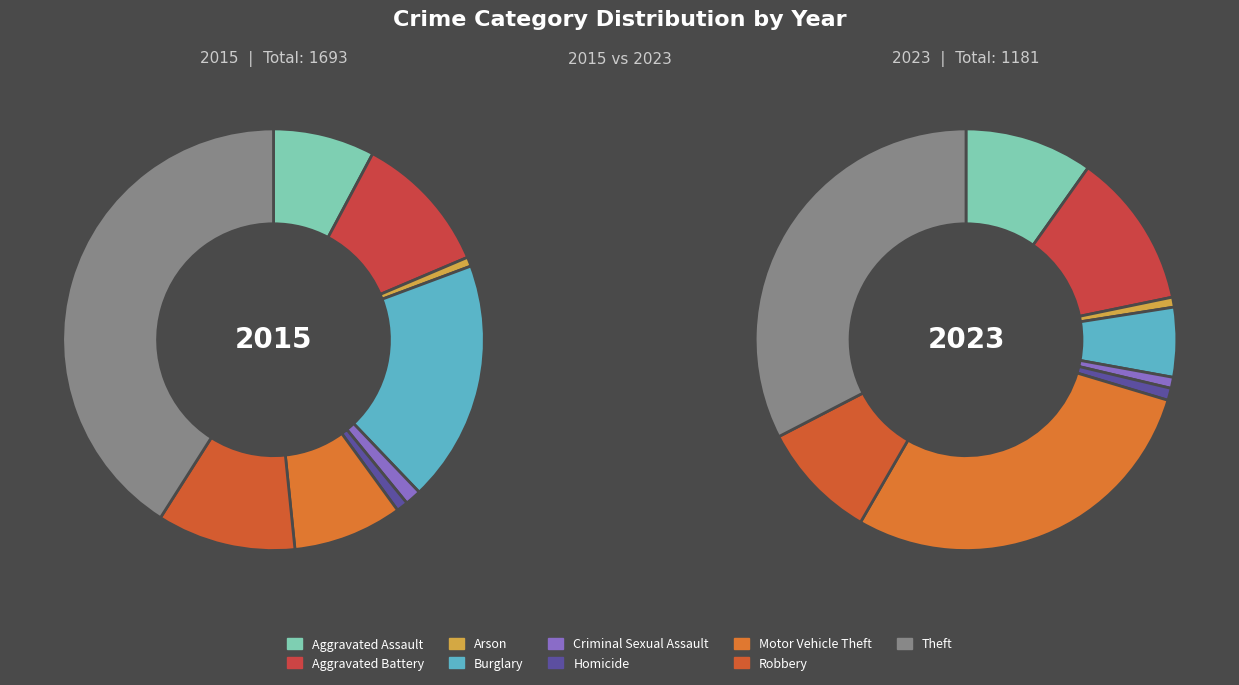

What is the smallest slice in the pie chart?

Arson